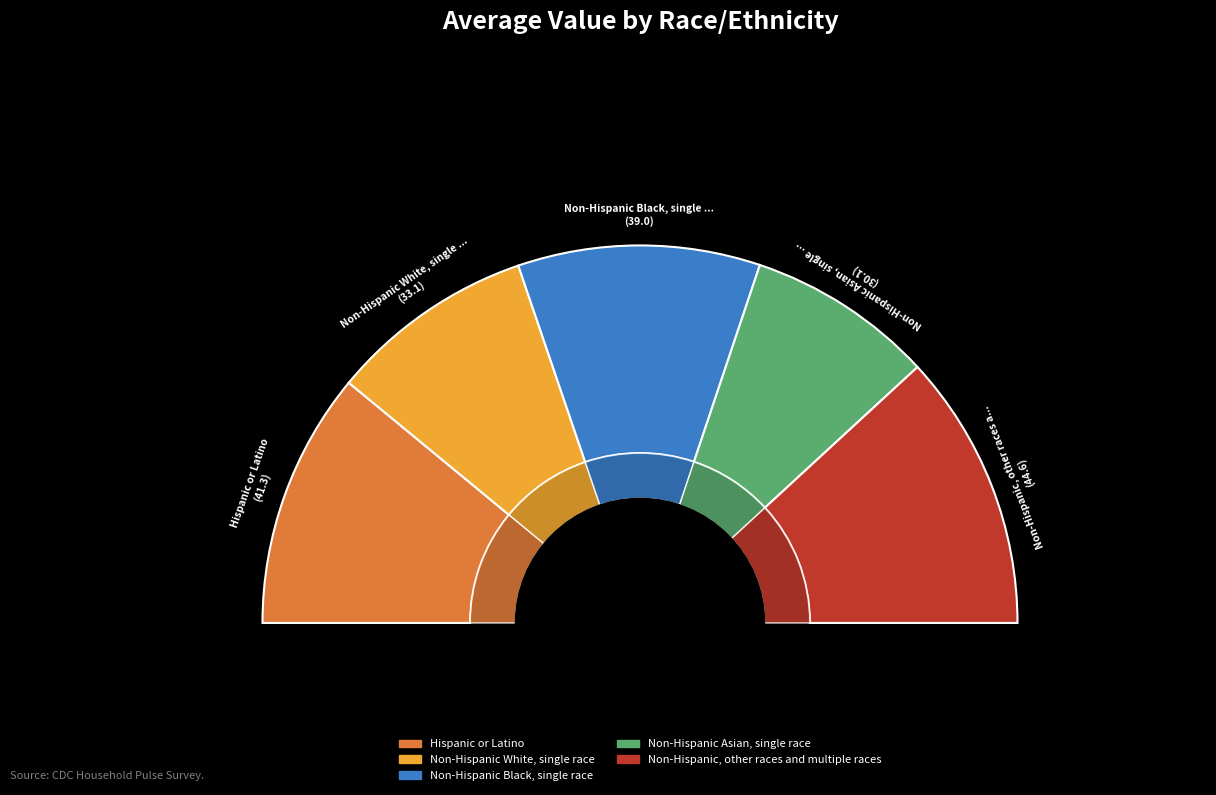

Which slice is the smallest?

Non-Hispanic Asian, single race